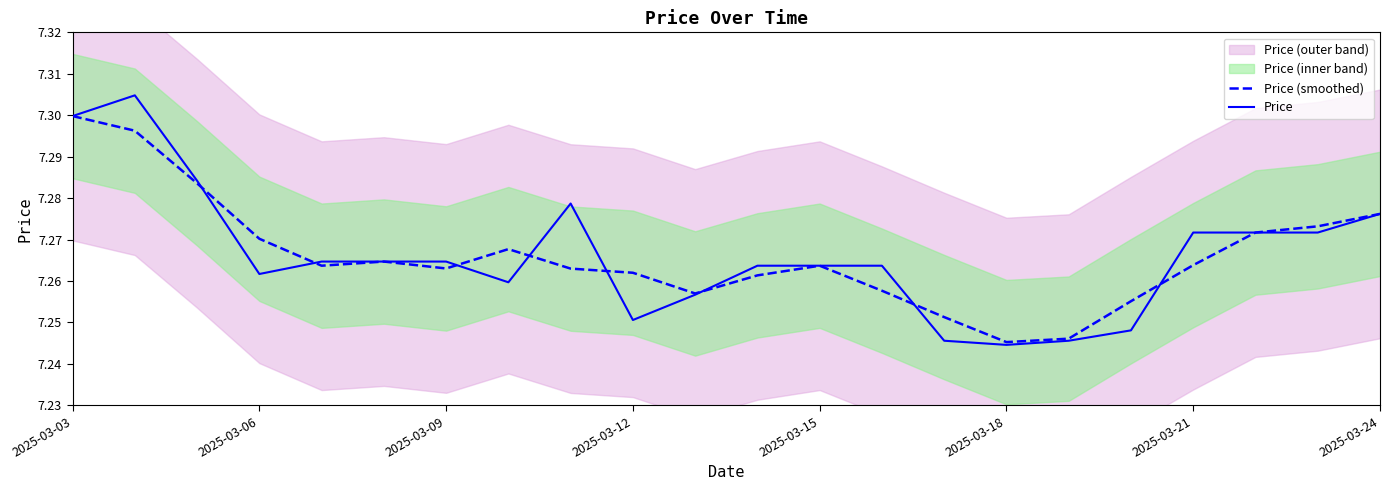

What is the minimum value for Price (smoothed)?

7.2